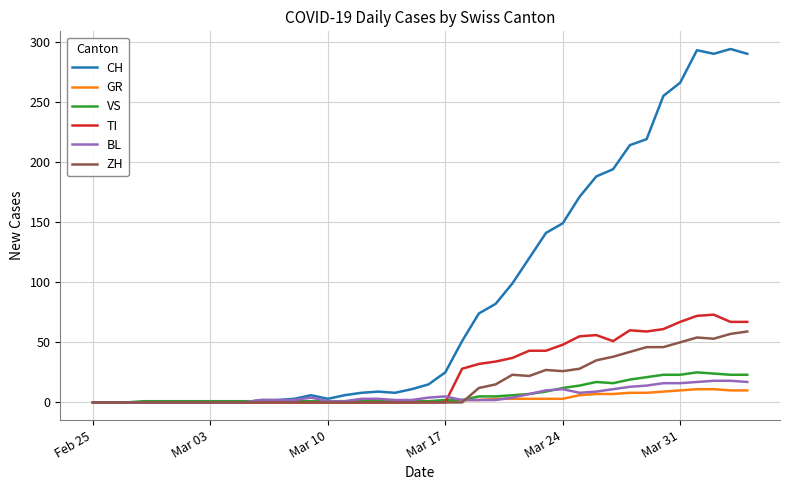

How many lines are shown in the chart?

6